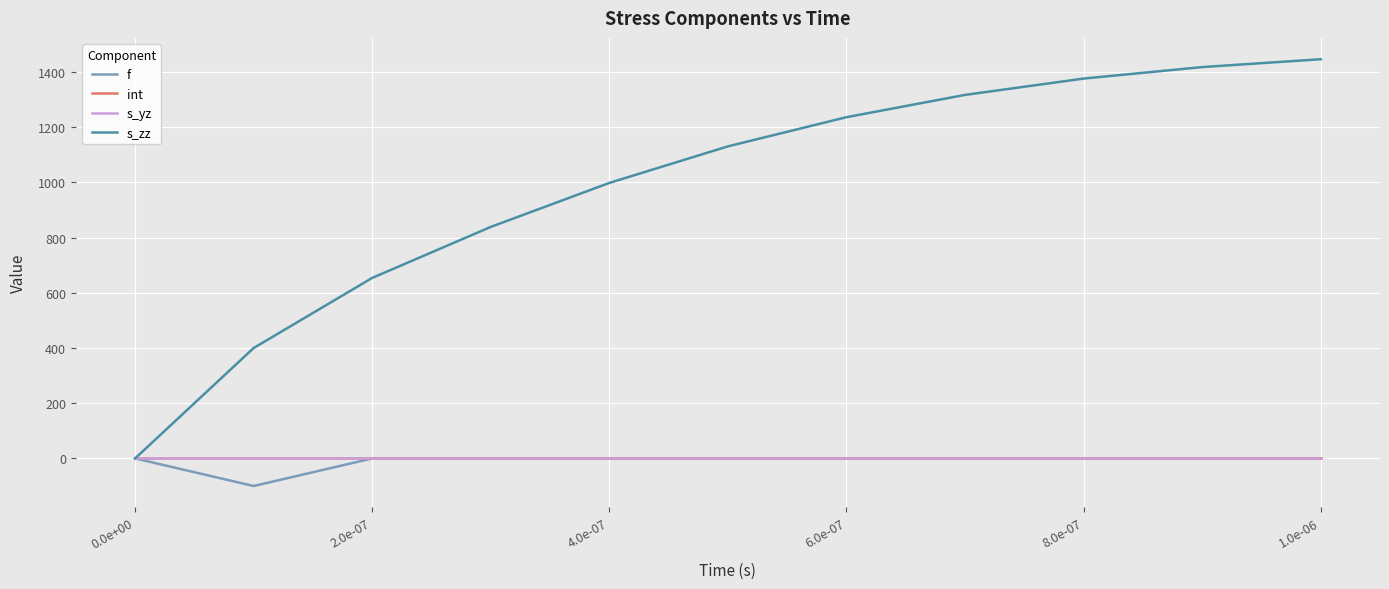

Which series has the widest spread of values?

s_zz